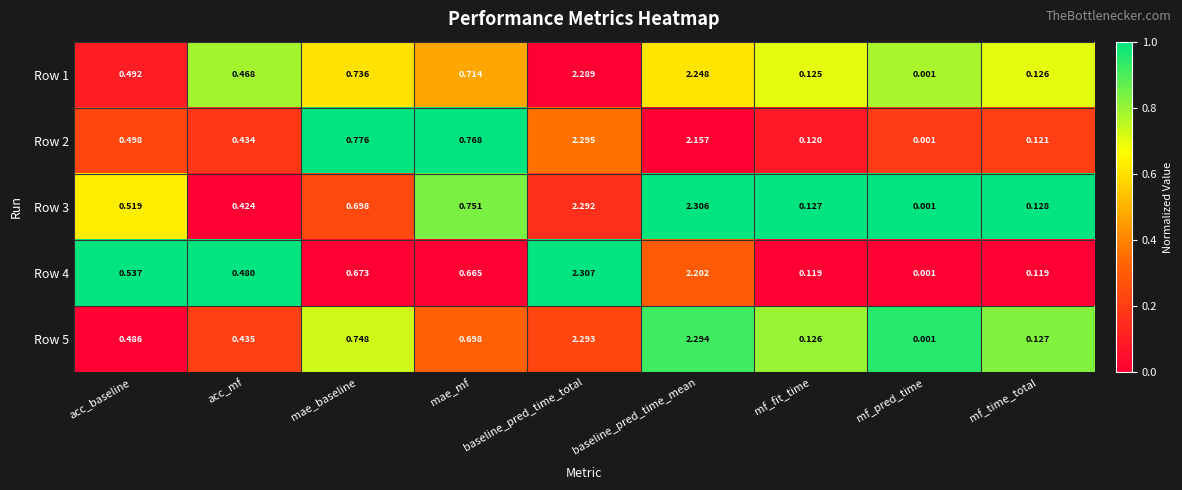

Where is Row 1 nearest to the value 1?

mae_baseline